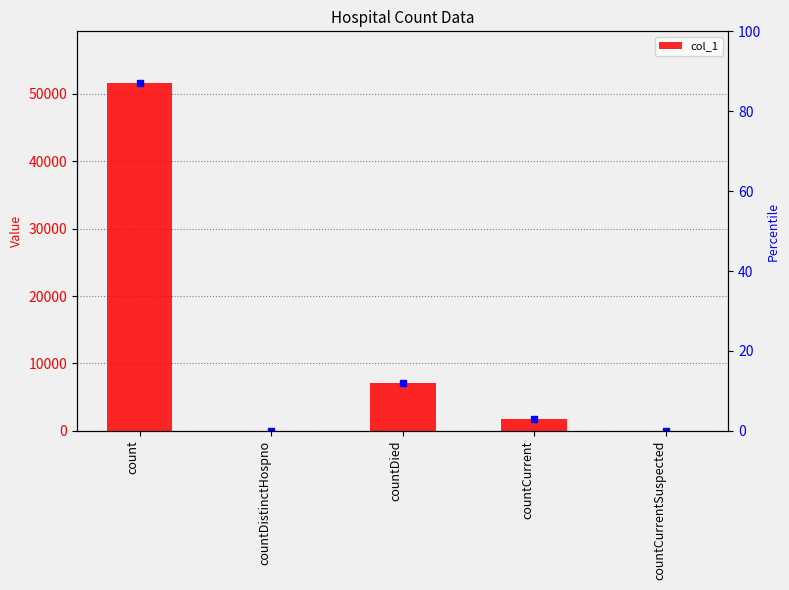

Reading left to right, extract all data points from this chart.

count=51548	countDistinctHospno=0	countDied=7180	countCurrent=1710	countCurrentSuspected=0